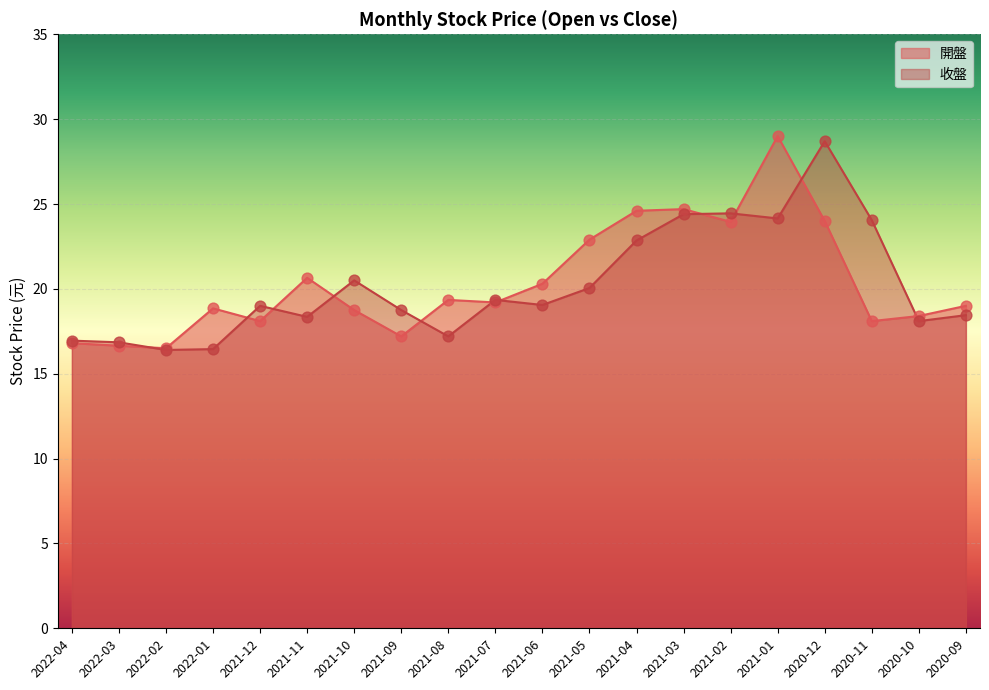

Which series contains the highest Y value?

開盤